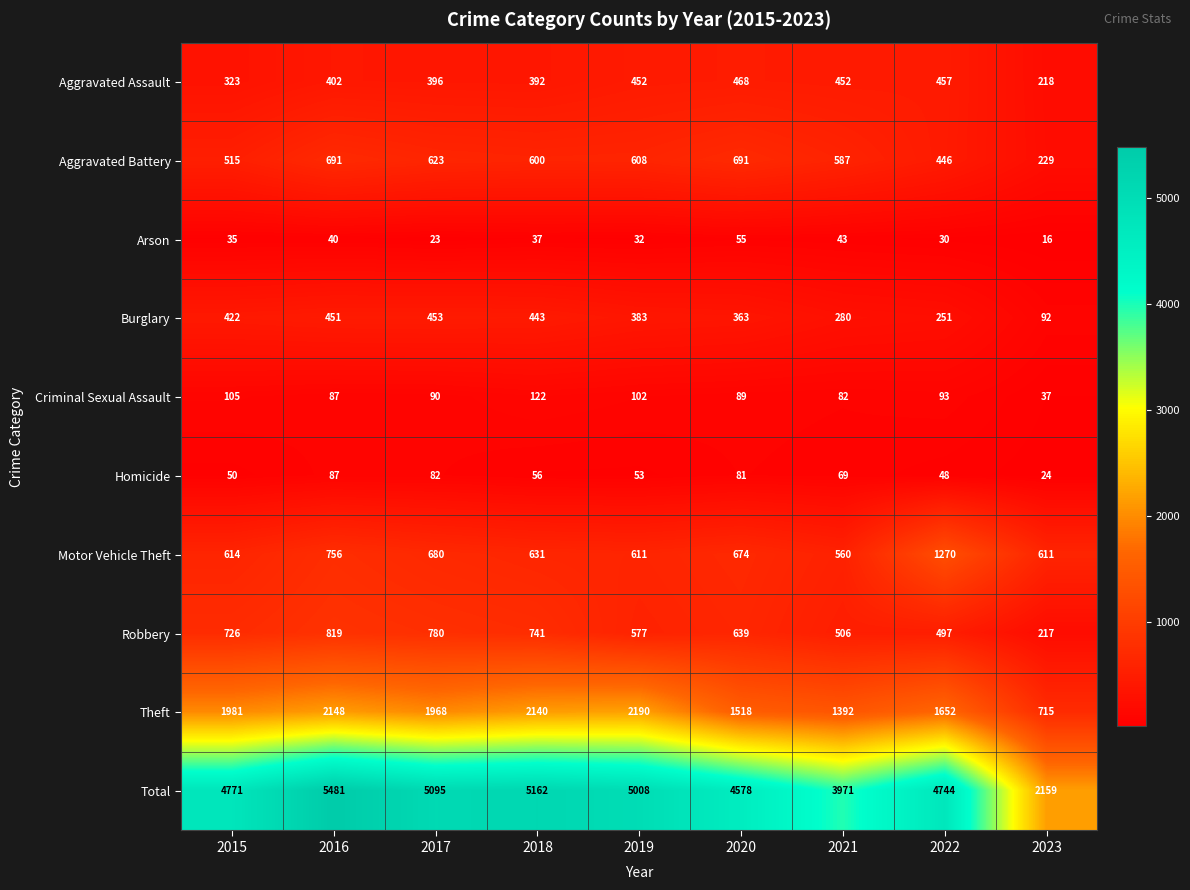

Rank the series at 2017 from highest to lowest value.

Total, Theft, Robbery, Motor Vehicle Theft, Aggravated Battery, Burglary, Aggravated Assault, Criminal Sexual Assault, Homicide, Arson